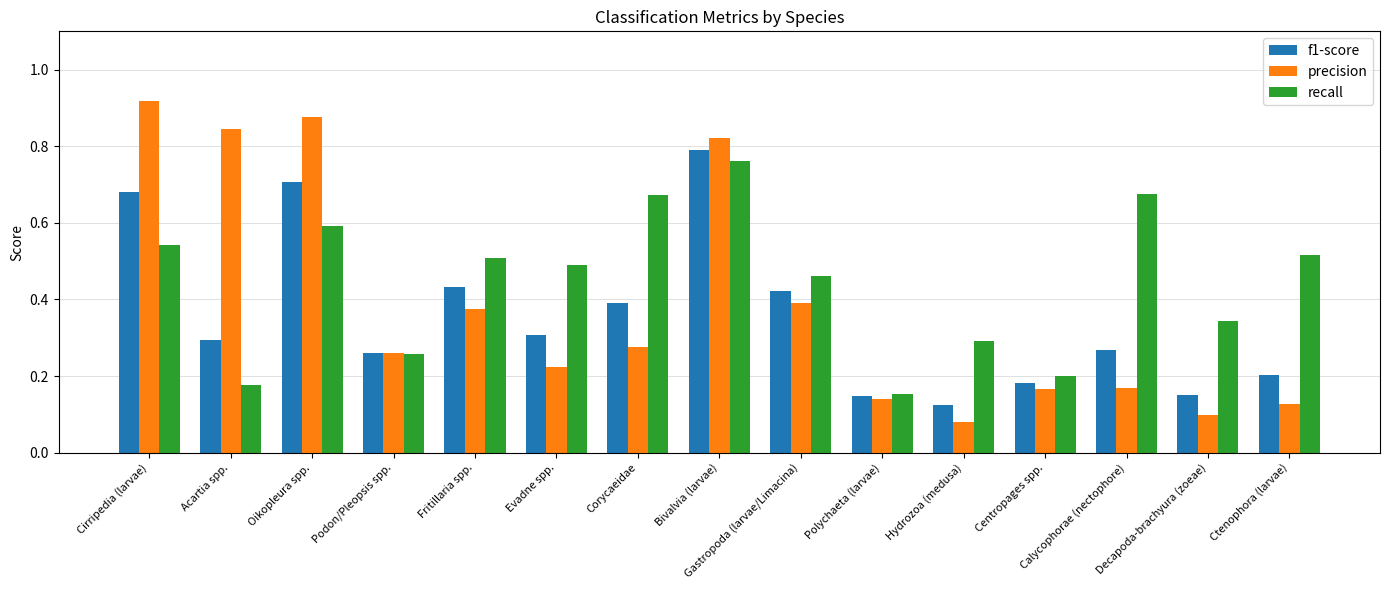

What is the sum of all f1-score values?

5.4